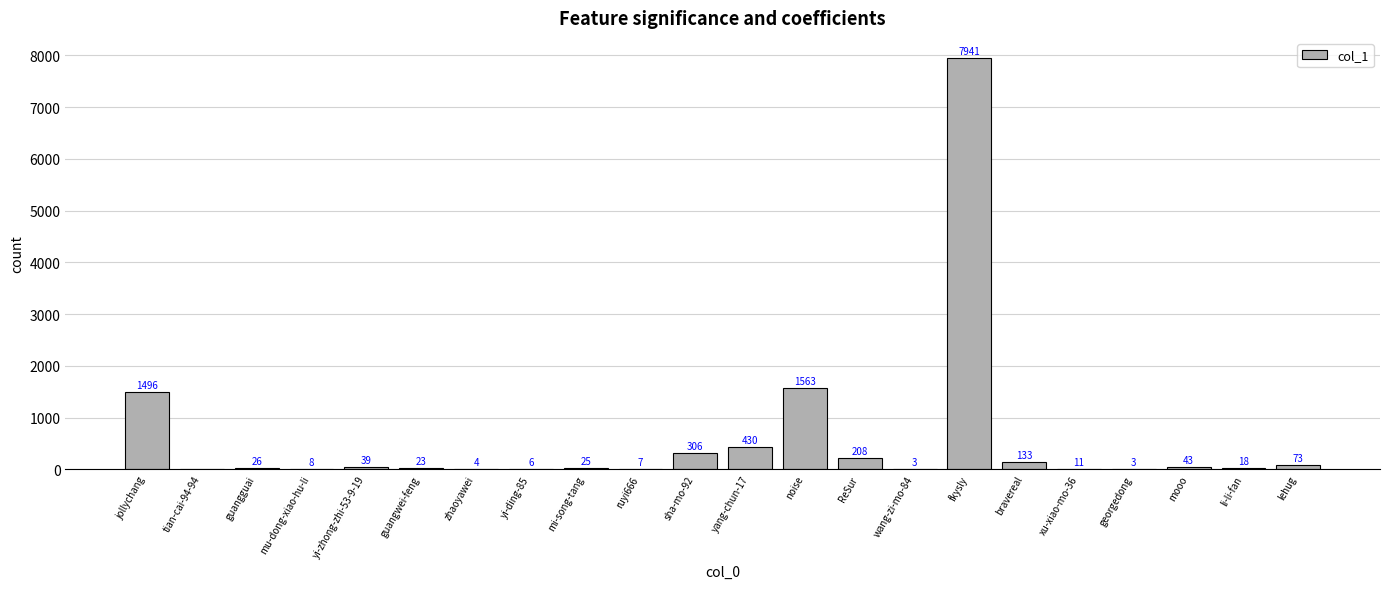

What is the sum of the values at ReSur and fkysly?

8149